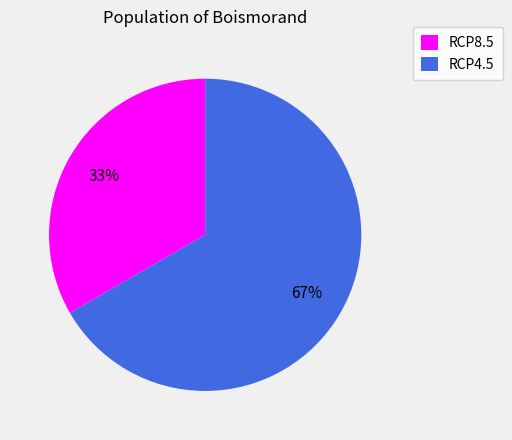

How many slices are in this pie chart?

2